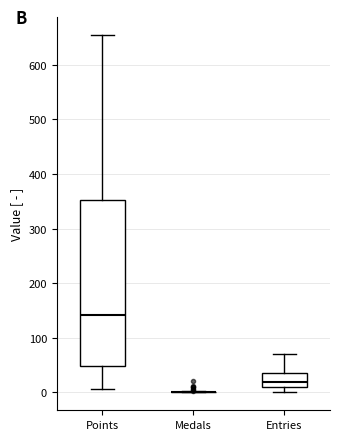

Which box is the tallest, from its lower edge to its upper edge?

Points